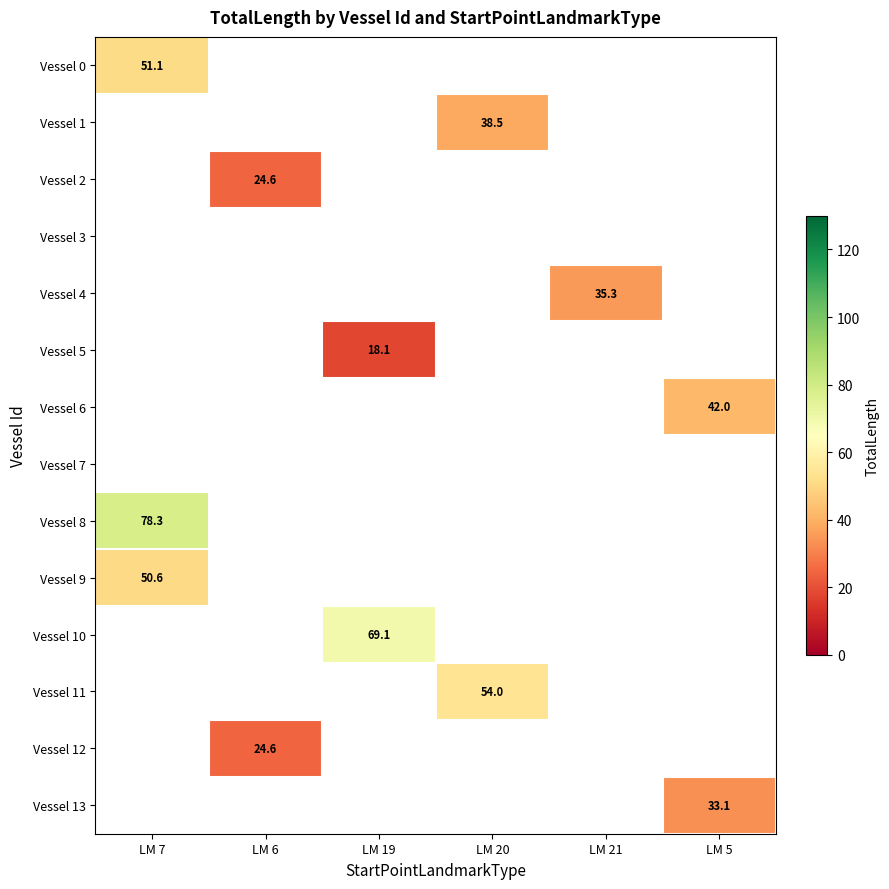

The value of Vessel 9 at LM 7 is 23.1. True or false?

False